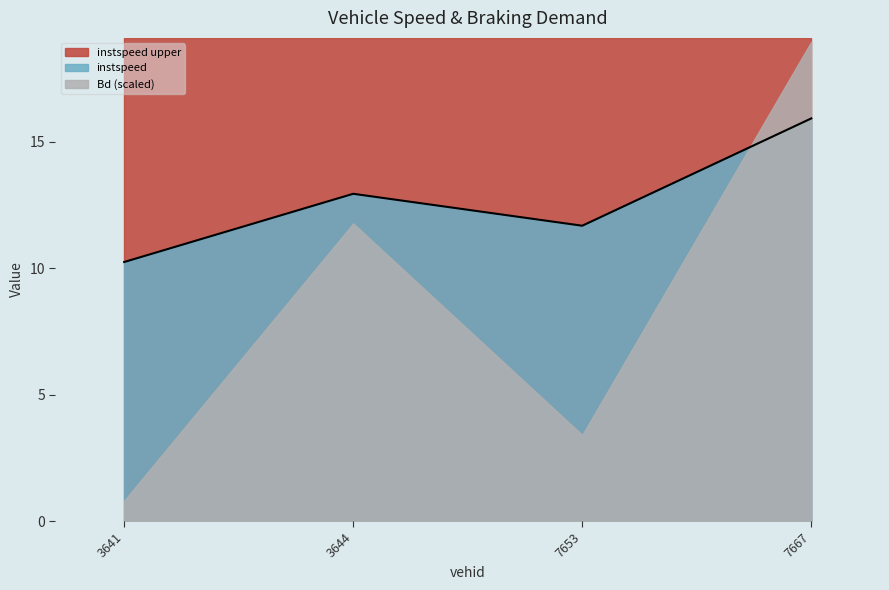

At which category does the chart reach its minimum across all series?

3641